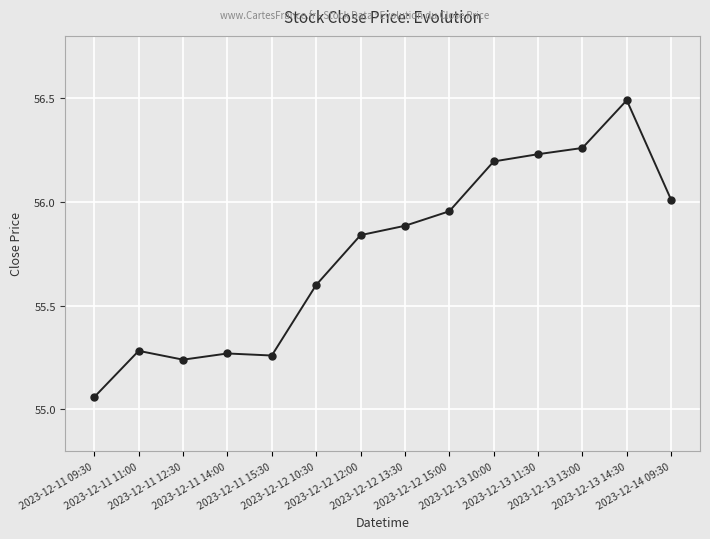

At which category does the chart reach its peak across all series?

2023-12-13 14:30